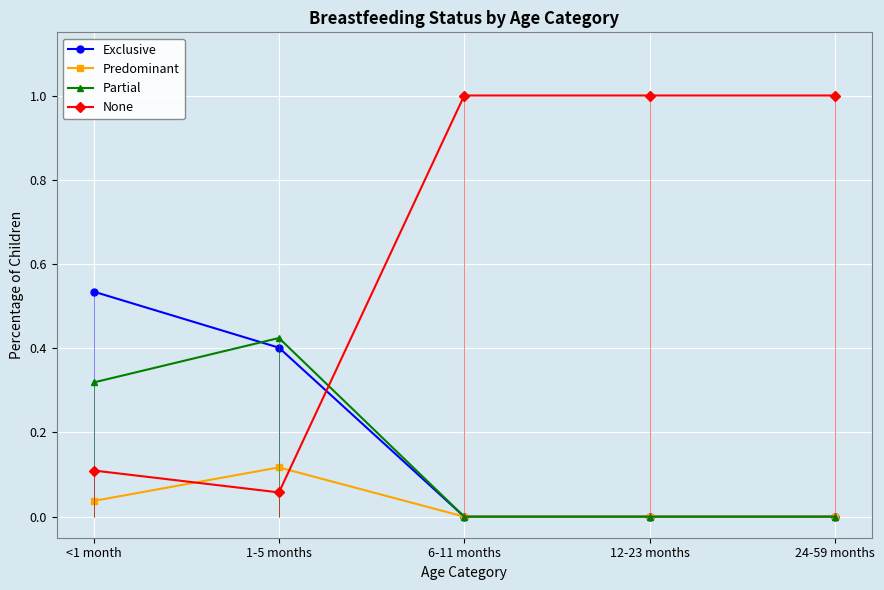

Which series has the widest spread of values?

None